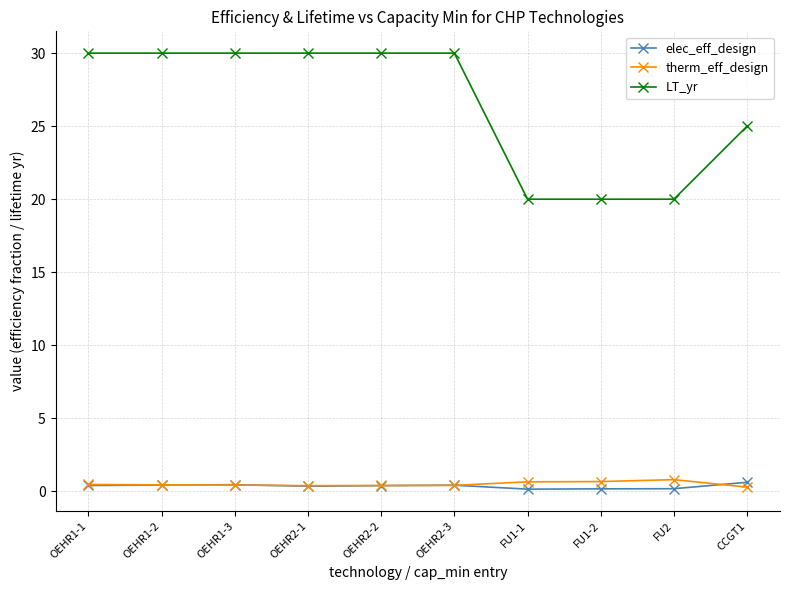

What is the highest value of the LT_yr series?

30.0